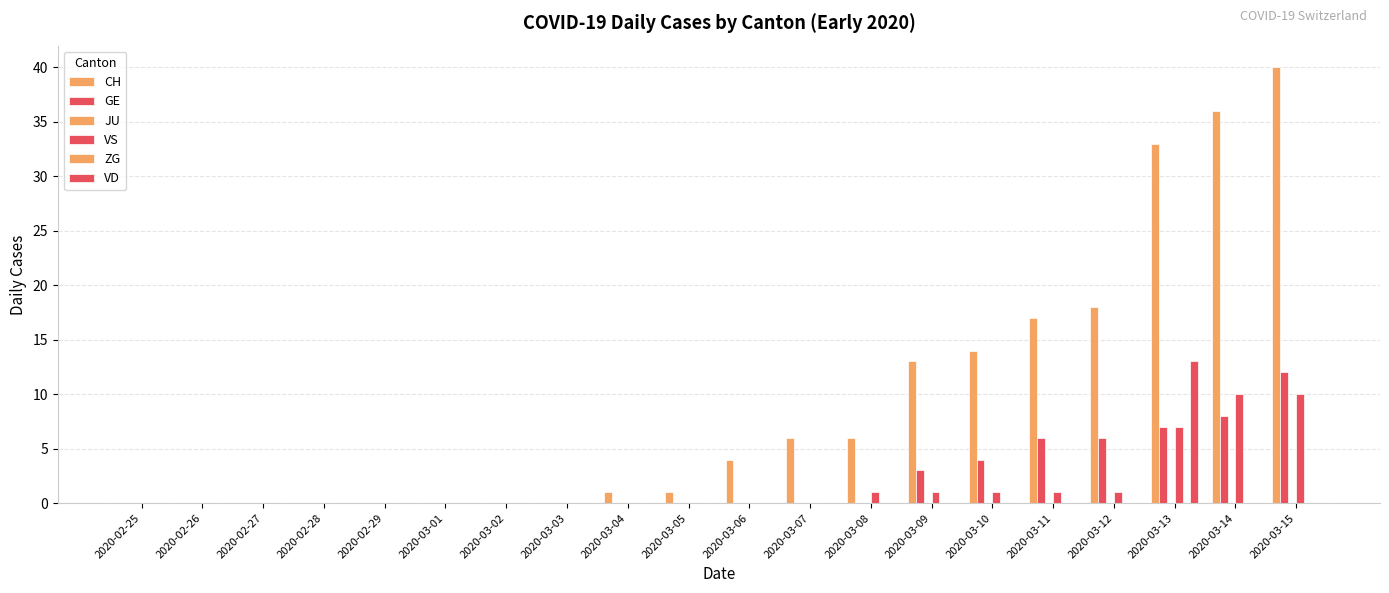

True or false: VD has a value of 0 at 2020-03-03.

True